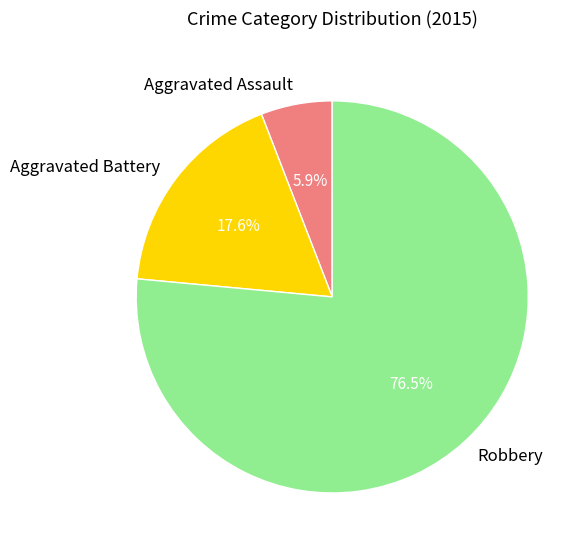

What percentage is the Aggravated Battery slice, to the nearest percent?

18%